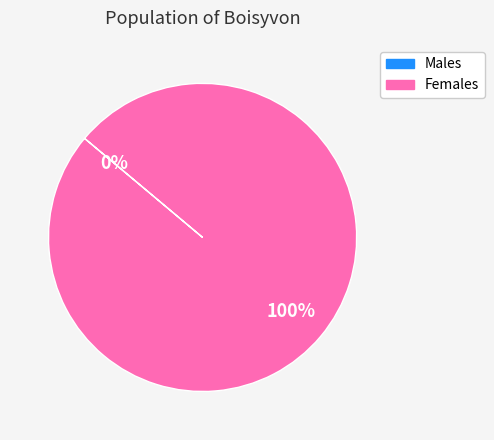

How many slices are in this pie chart?

2